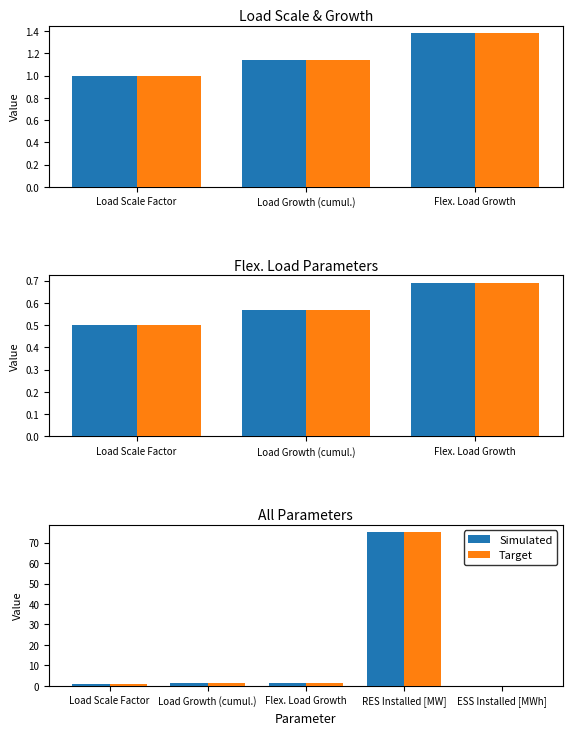

How many data points in Simulated are less than 1?

1